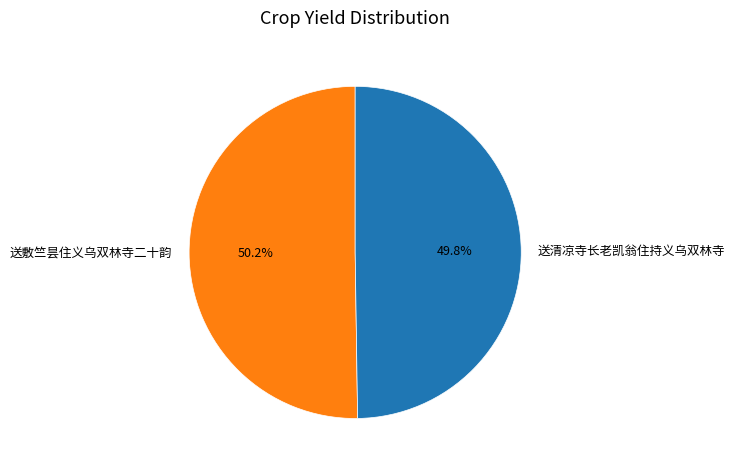

How many slices are in this pie chart?

2